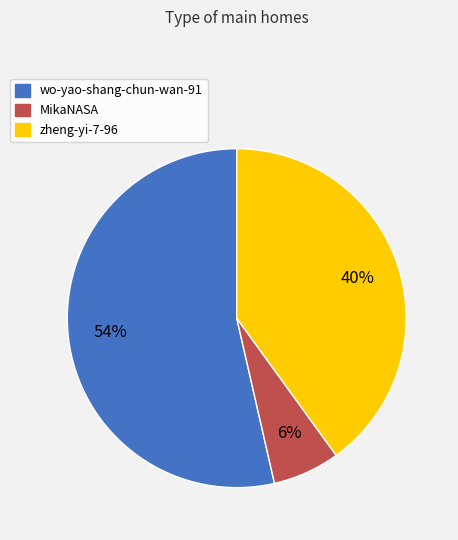

To the nearest percent, what is the combined percentage of zheng-yi-7-96 and wo-yao-shang-chun-wan-91?

94%